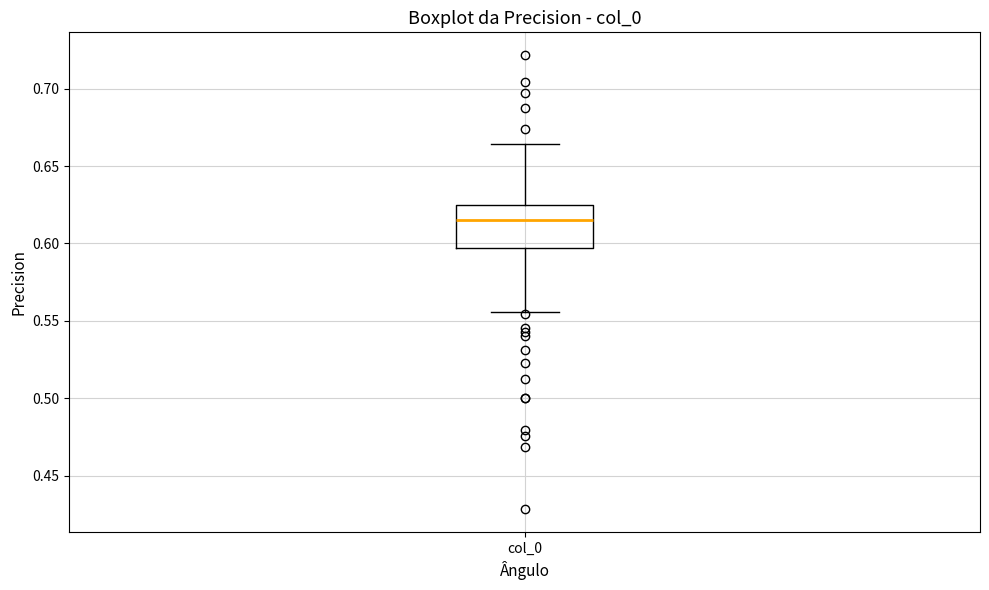

Transcribe this box plot: give where the median line is, the range the box spans, and where the two whiskers end, as read against the y-axis. The values are not printed on the chart, so give them approximately, as read against the axis.

median 0.615, box 0.595 to 0.625, whiskers 0.555 to 0.665